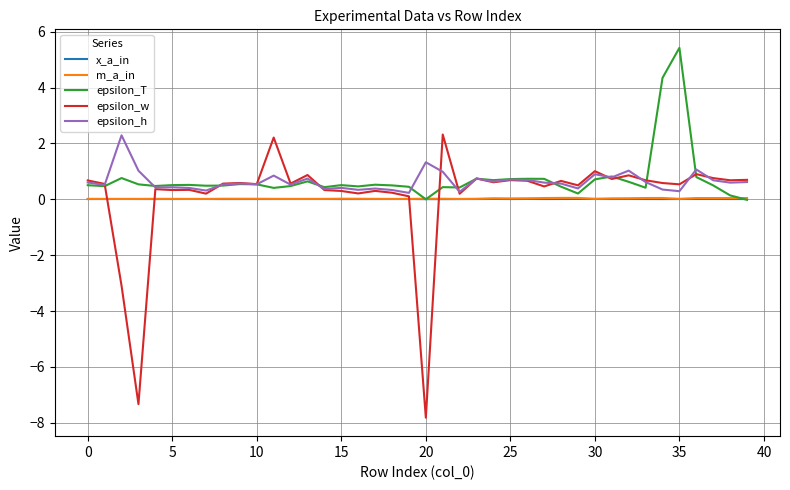

How many values in epsilon_w are above zero?

37